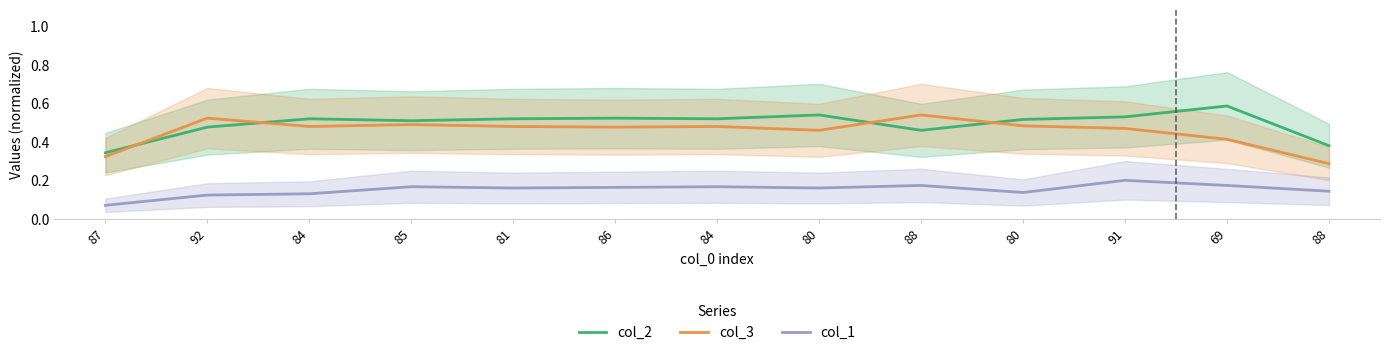

What is the spread (max minus min) of values at 69?

0.4